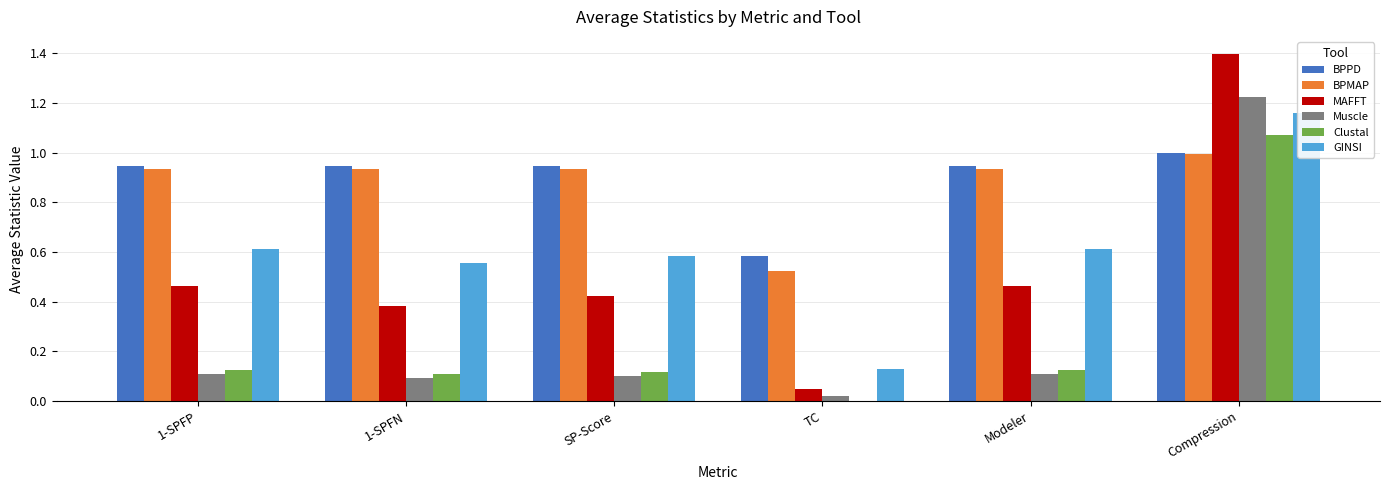

Between SP-Score and TC, which series saw the biggest shift?

GINSI